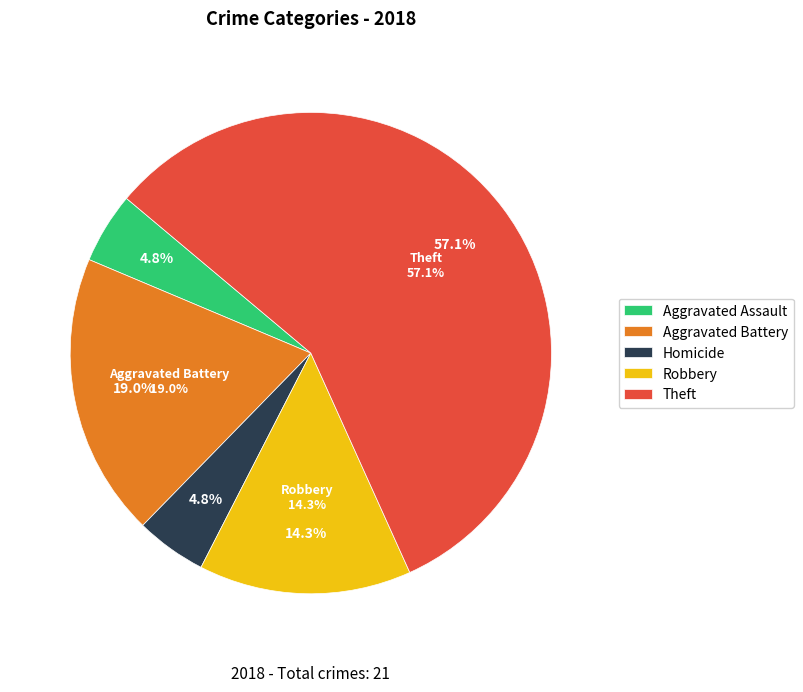

To the nearest percent, what is the combined percentage of Aggravated Assault and Aggravated Battery?

24%